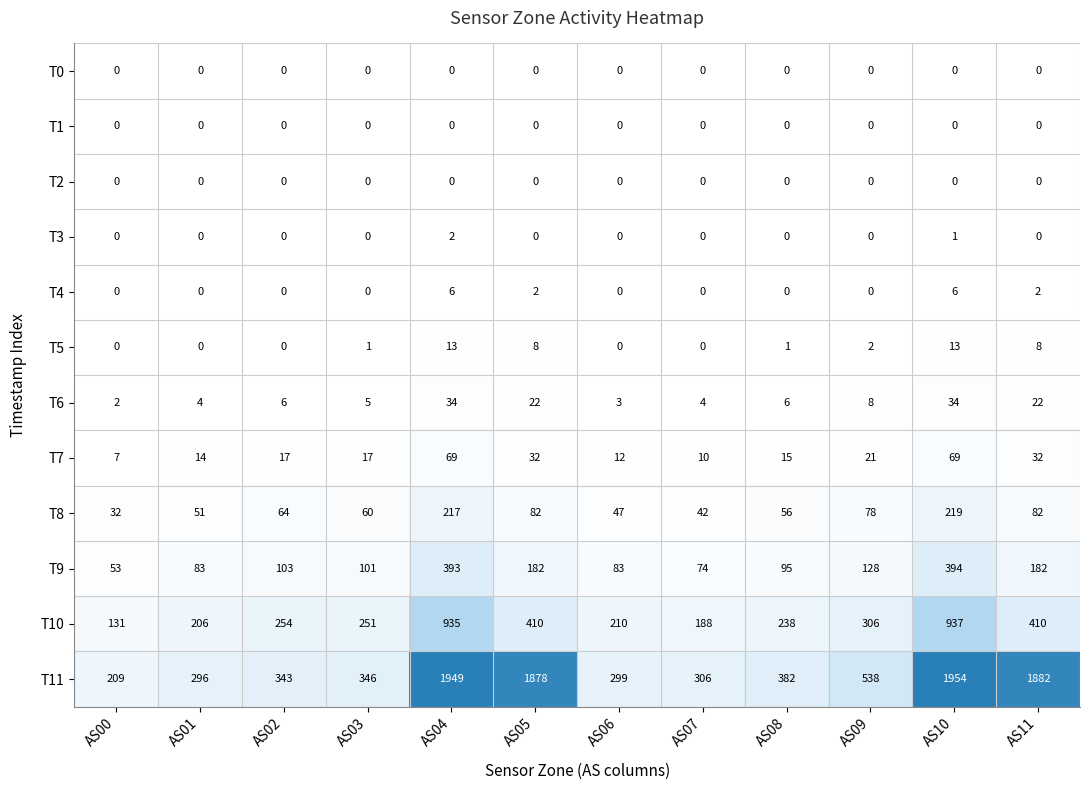

Read the T8 value at AS05, to the nearest 5.

80